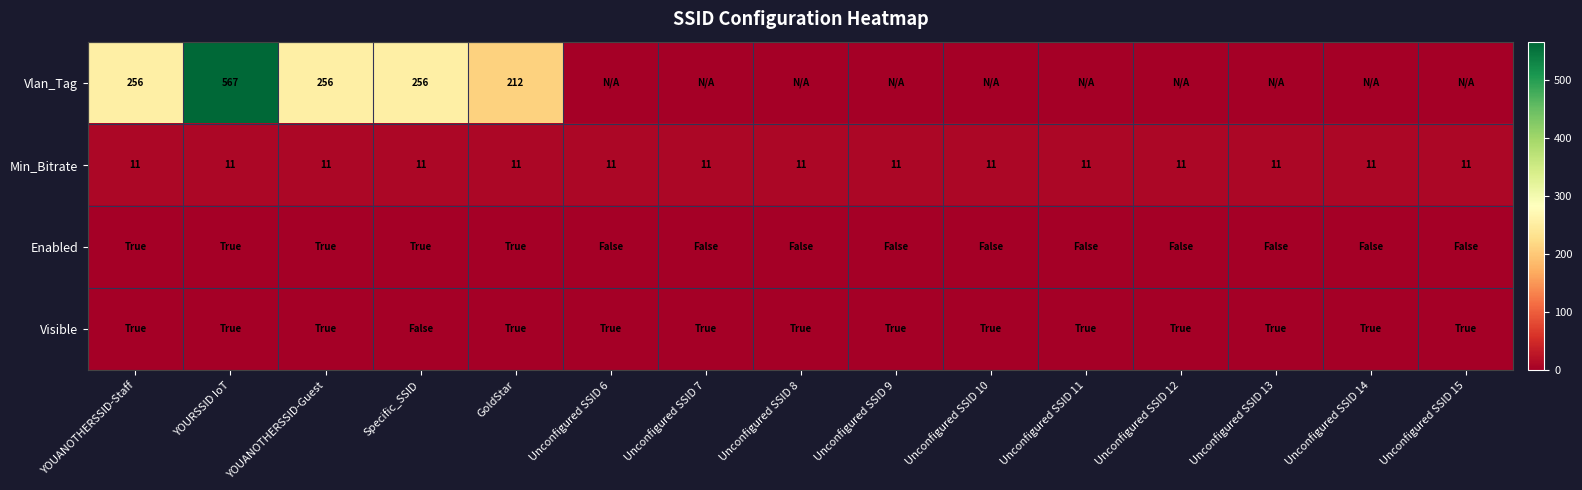

How many series are shown in this chart?

4